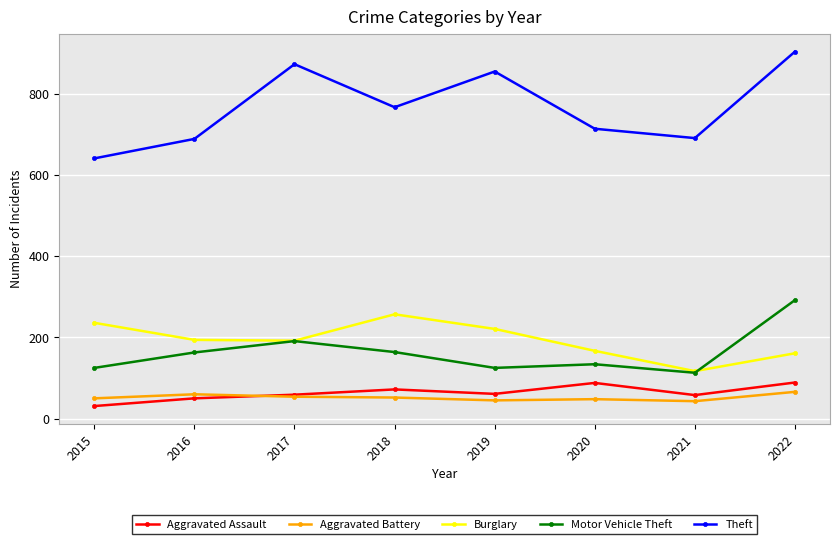

Read the Theft value at 2021, to the nearest 10.

690